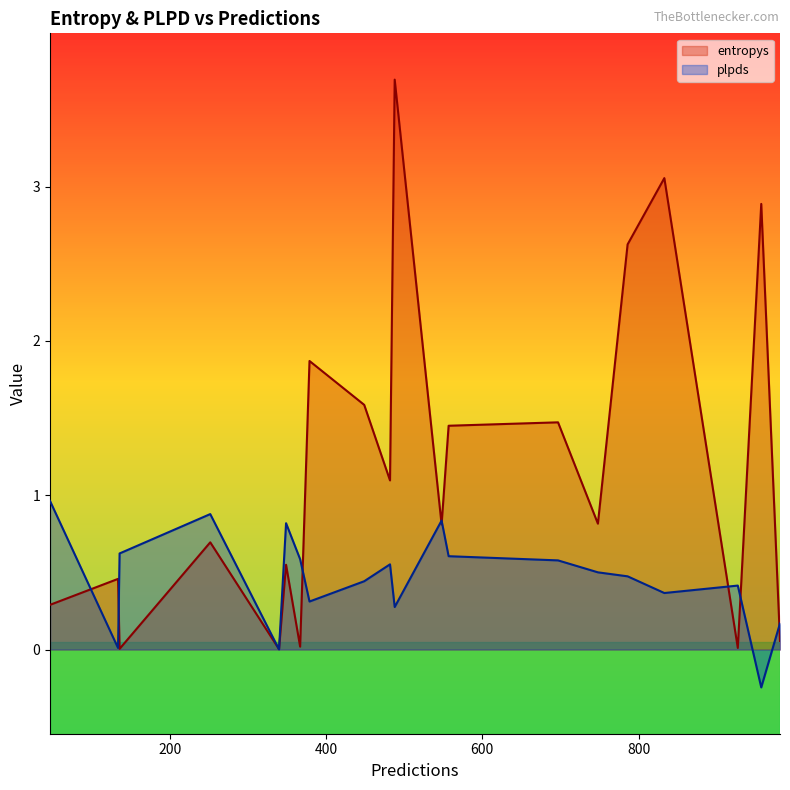

Between 252 and 548, which is larger?

548